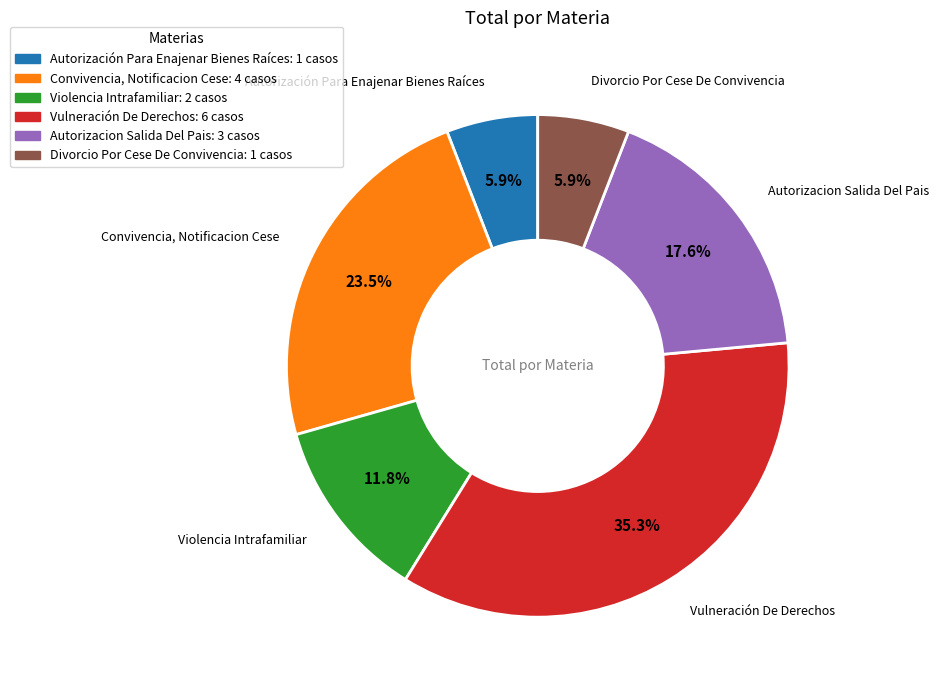

How many segments does this pie chart have?

6